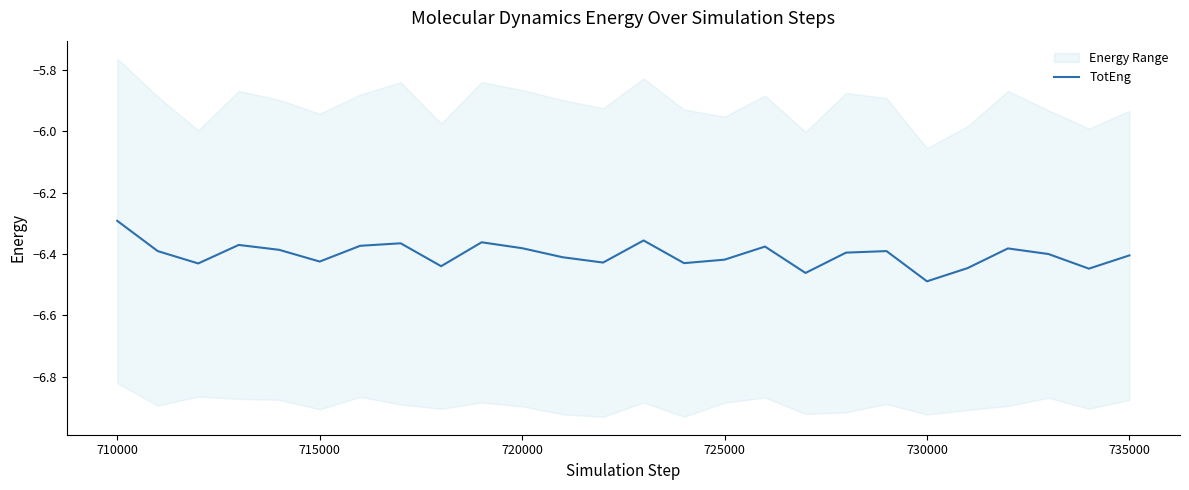

Does the chart display data point markers on the line(s)?

No